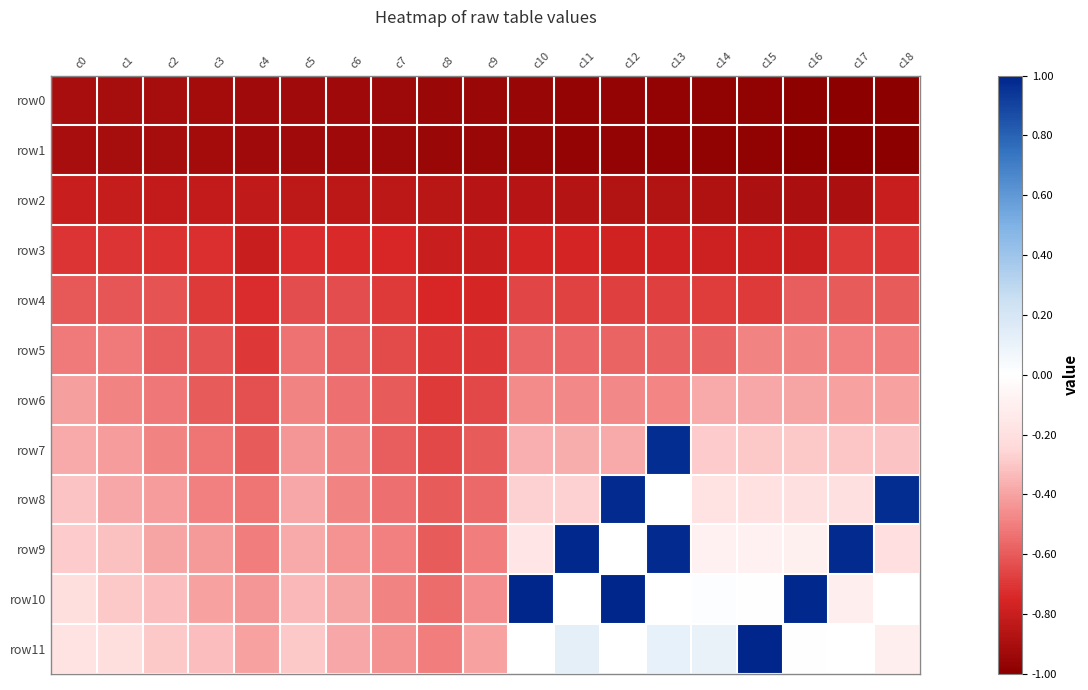

Which series changed the most between c1 and c8?

row11